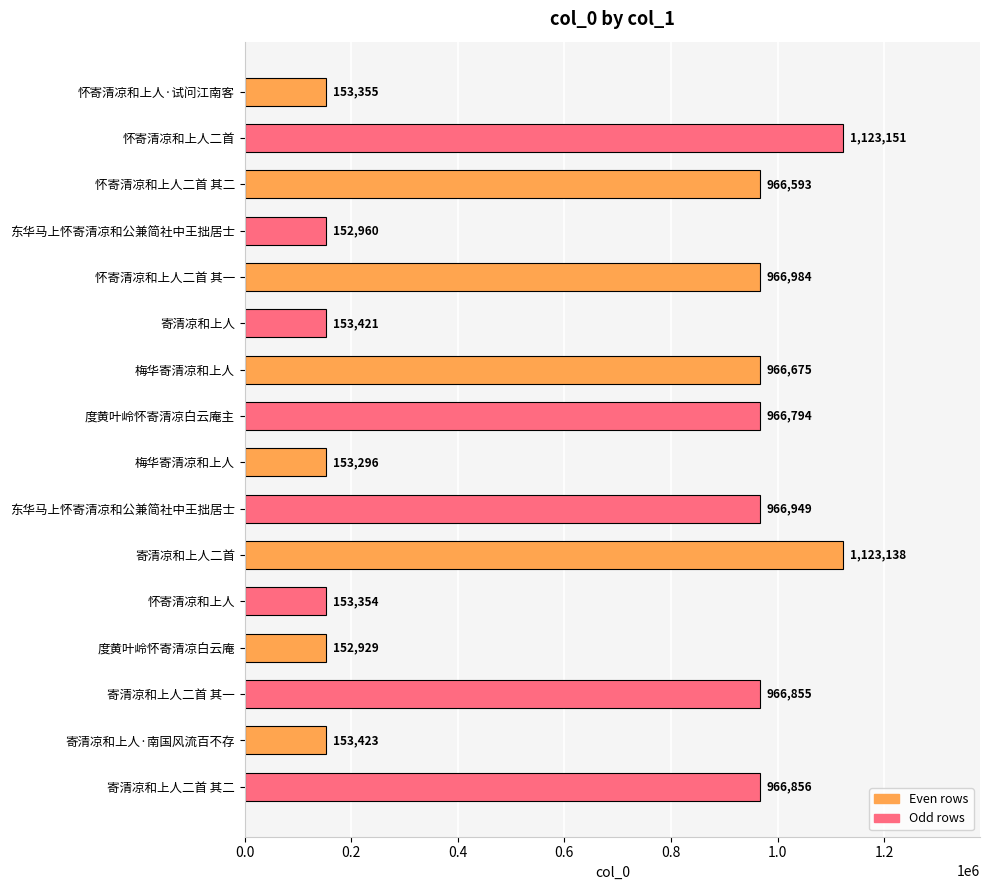

Are the bars horizontal?

Yes